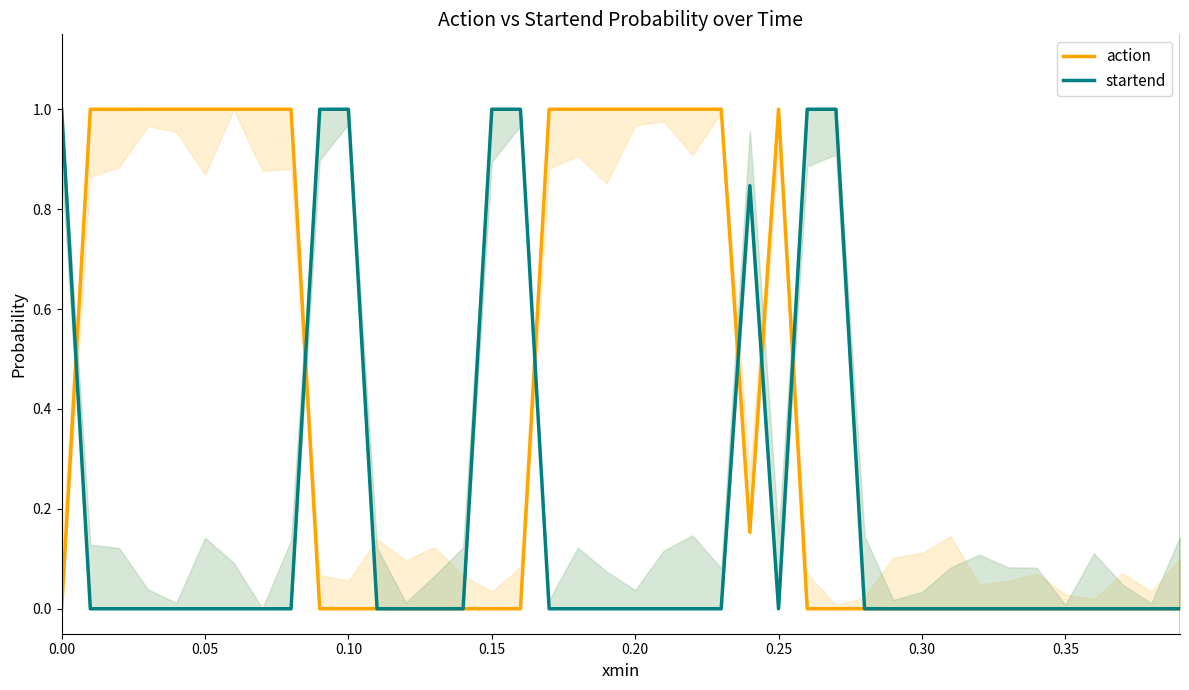

Reading left to right, transcribe all the data shown in this chart.

action: 0.0	1.0	1.0	1.0	1.0	1.0	1.0	1.0	1.0	0.0	0.0	0.0	0.0	0.0	0.0	0.0	0.0	1.0	1.0	1.0	1.0	1.0	1.0	1.0	0.2	1.0	0.0	0.0	0.0	0.0	0.0	0.0	0.0	0.0	0.0	0.0	0.0	0.0	0.0	0.0
startend: 1.0	0.0	0.0	0.0	0.0	0.0	0.0	0.0	0.0	1.0	1.0	0.0	0.0	0.0	0.0	1.0	1.0	0.0	0.0	0.0	0.0	0.0	0.0	0.0	0.8	0.0	1.0	1.0	0.0	0.0	0.0	0.0	0.0	0.0	0.0	0.0	0.0	0.0	0.0	0.0